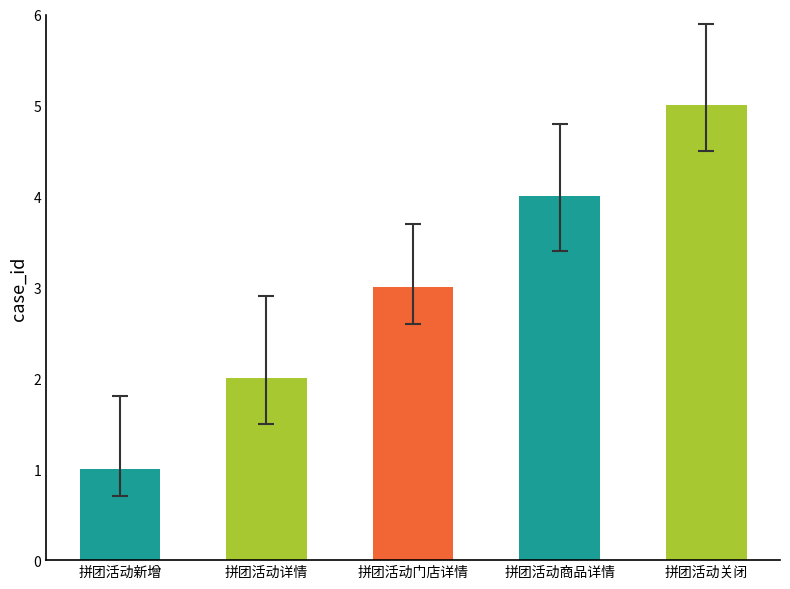

Reading left to right, extract all data points from this chart.

1	2	3	4	5